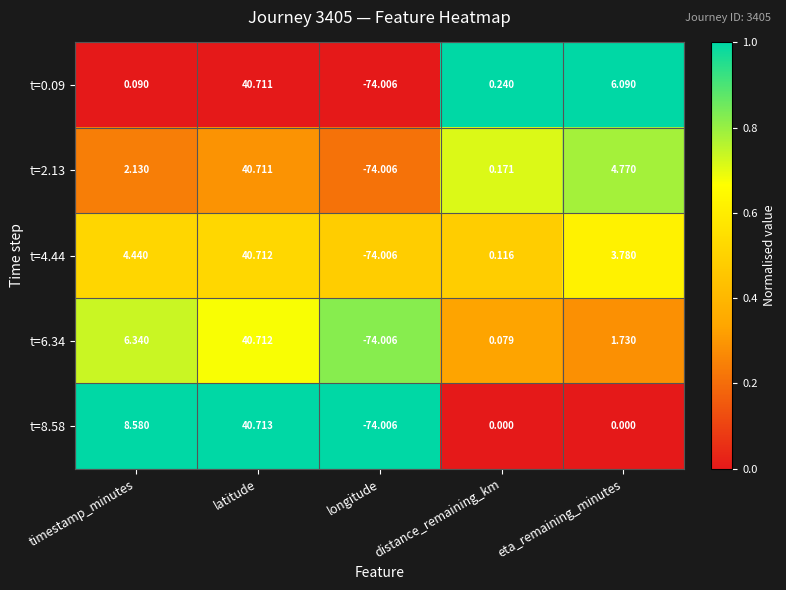

At which label is t=0.09 closest to -16?

timestamp_minutes